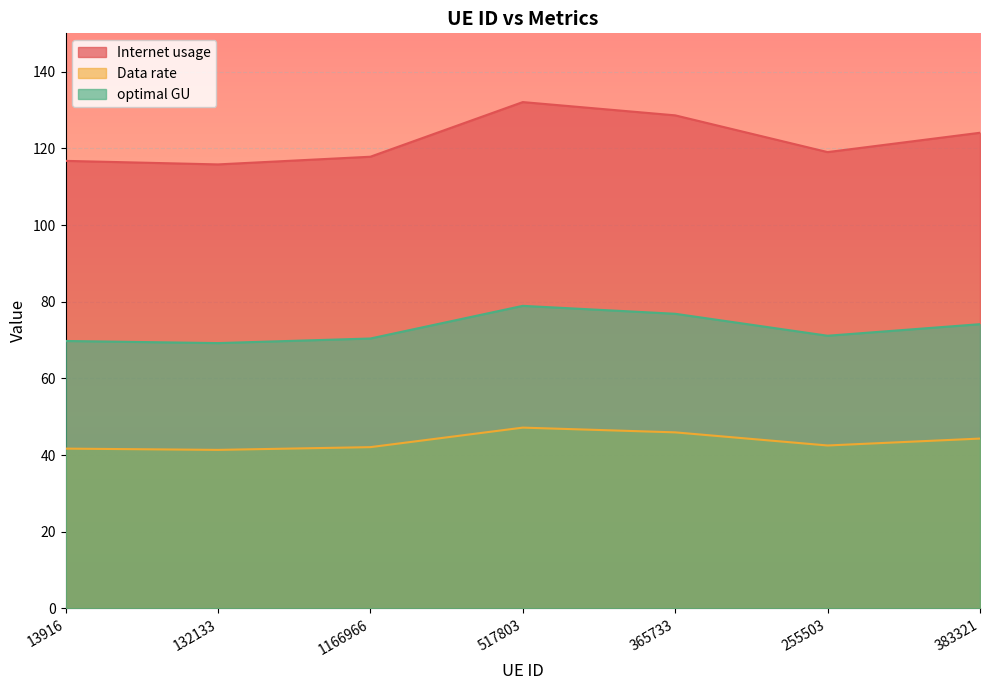

Between 13916 and 383321, which is larger?

383321